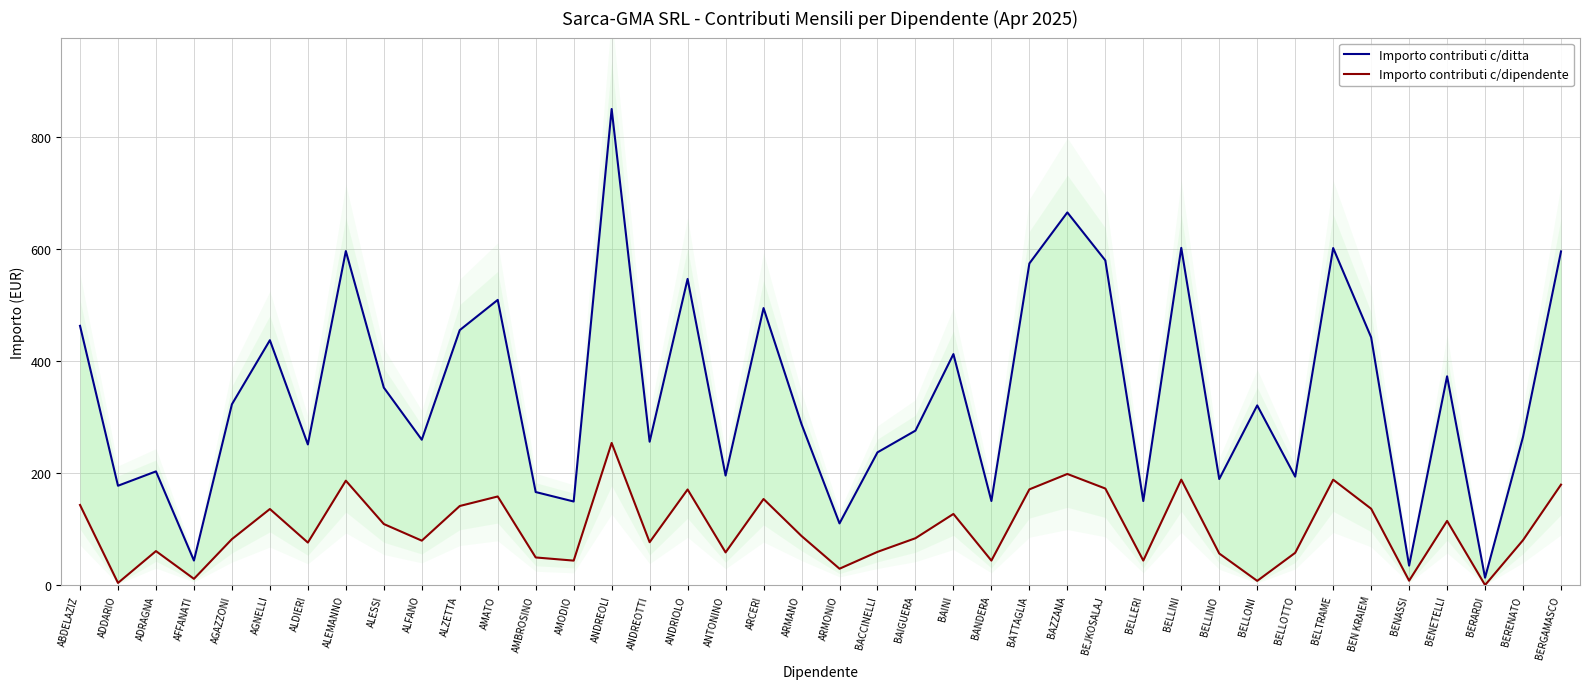

Is it true that Importo contributi c/ditta equals 845.7 at BELTRAME?

False